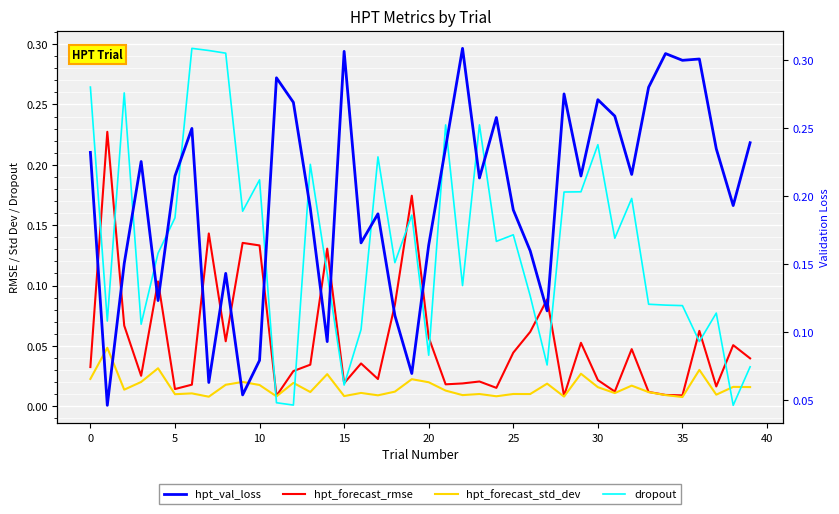

Is the value of hpt_forecast_rmse at 39 greater than the value of hpt_forecast_std_dev at 27?

Yes